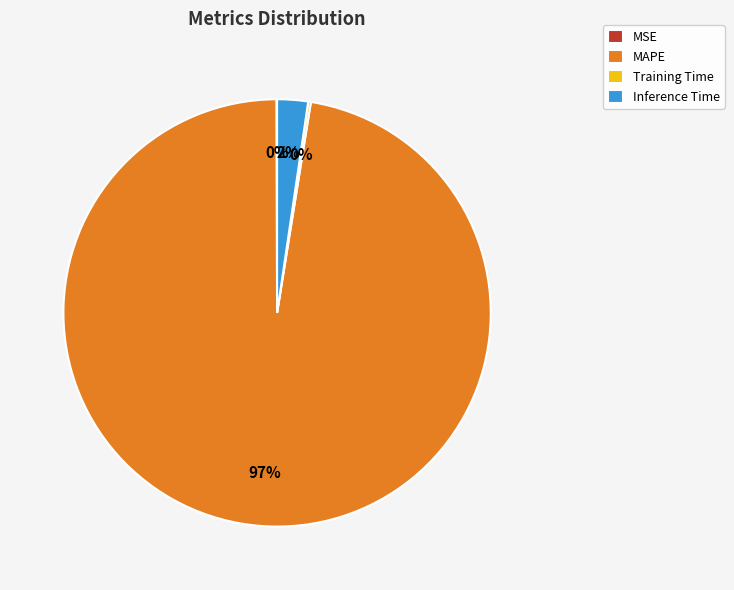

The Inference Time slice represents 13% of the pie. True or false?

False